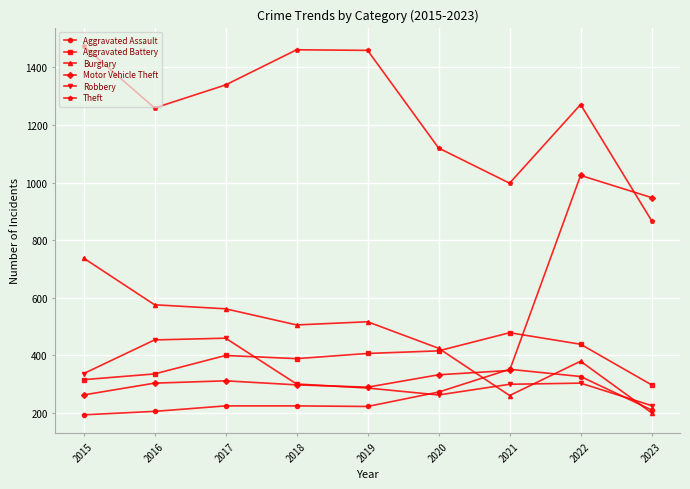

What is the value of the Aggravated Assault point at the 3rd from the left?

225